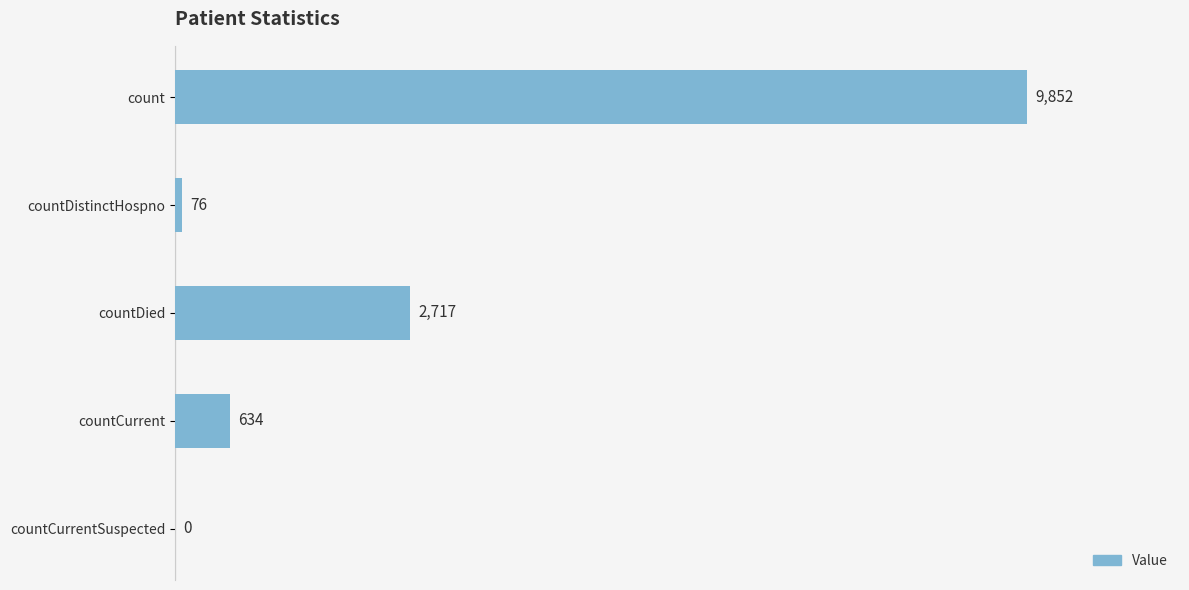

How many series are shown in this chart?

1